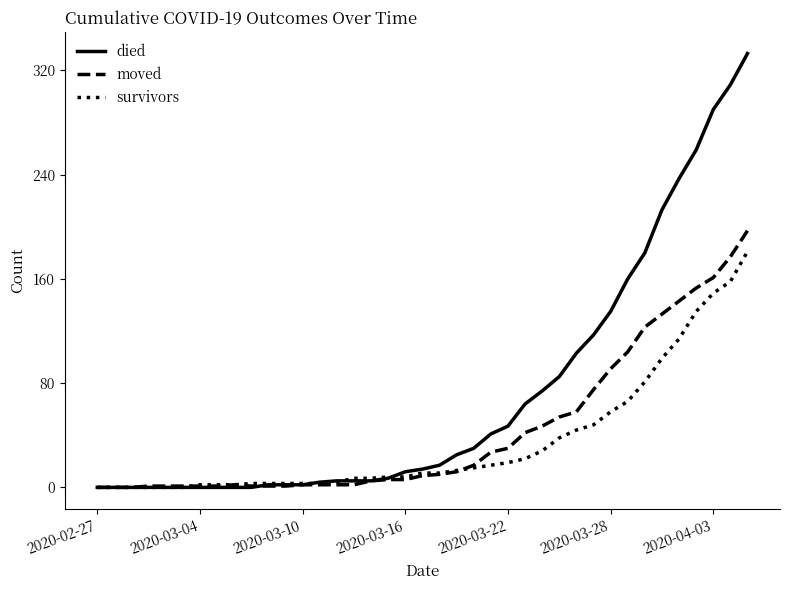

How many lines are shown in the chart?

3